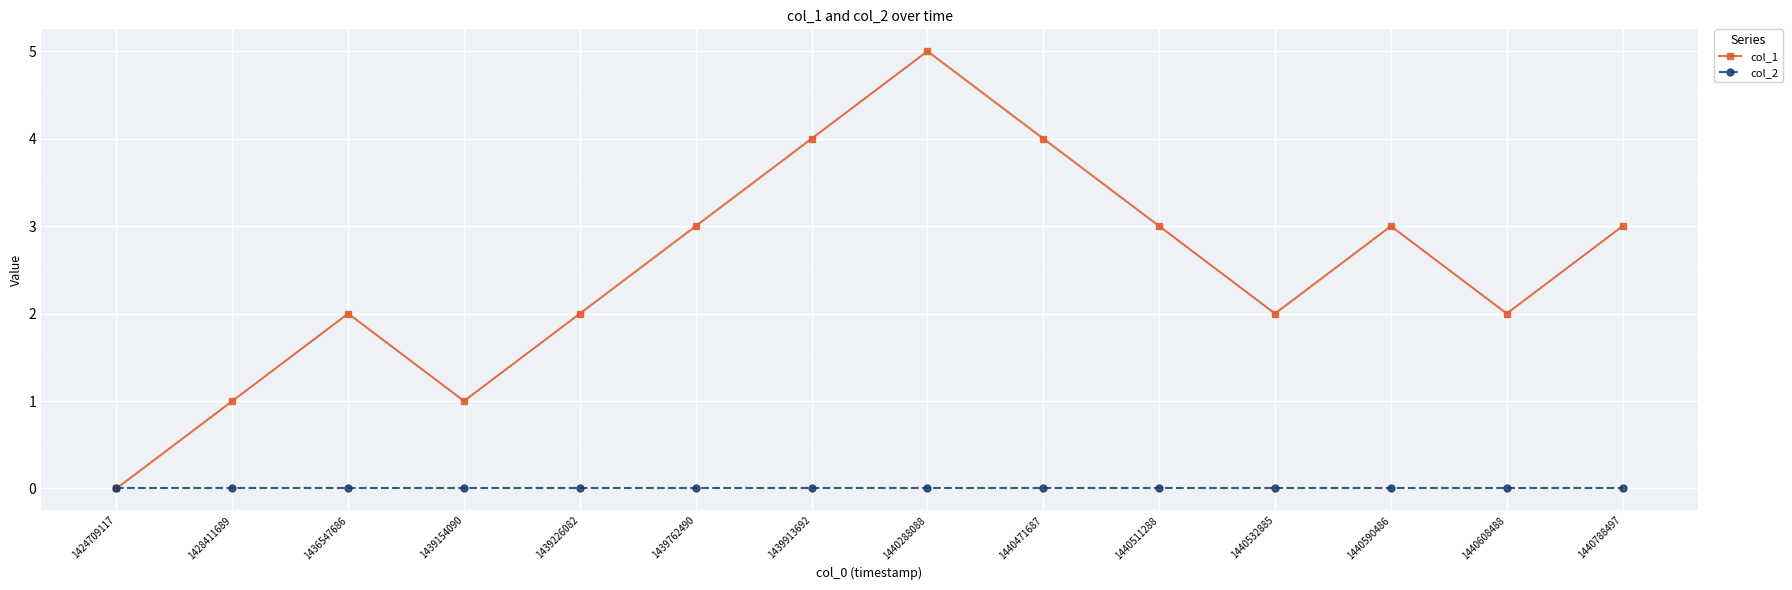

Is this an area chart (filled region under the line)?

No